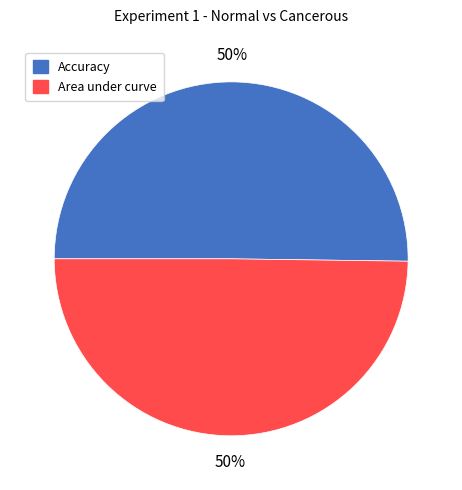

To the nearest percent, what is the combined percentage of Accuracy and Area under curve?

100%